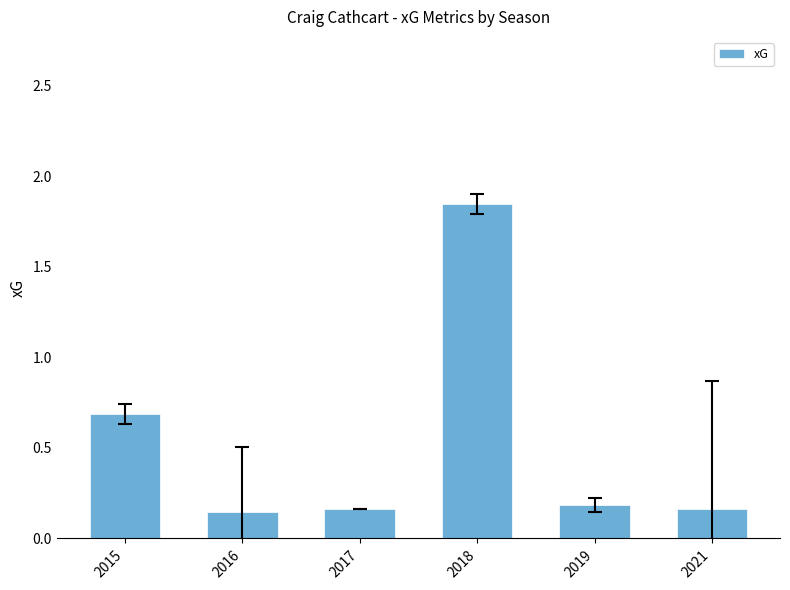

What is the difference between the maximum and minimum values?

1.7